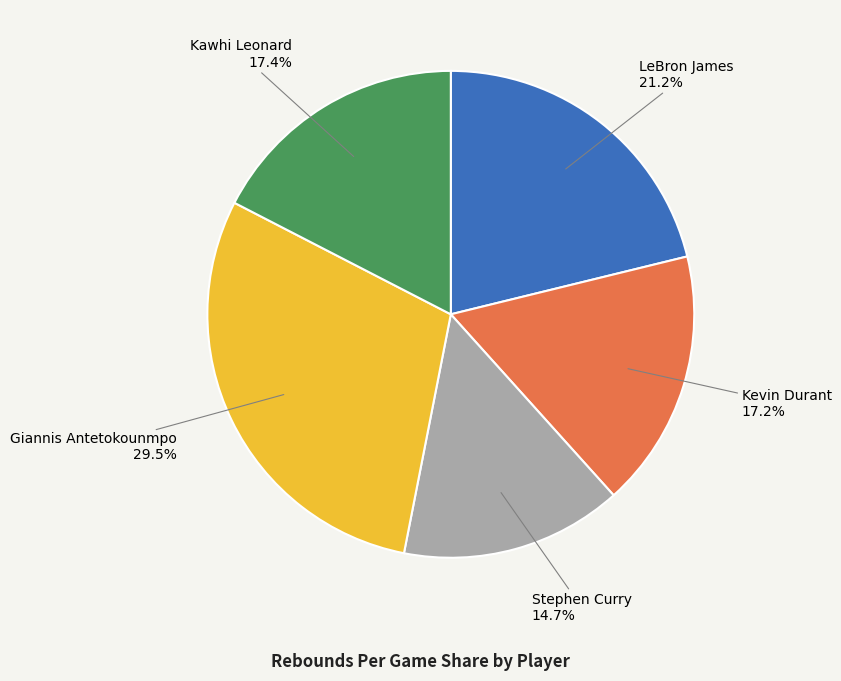

Which category has the biggest portion of the pie?

Giannis Antetokounmpo